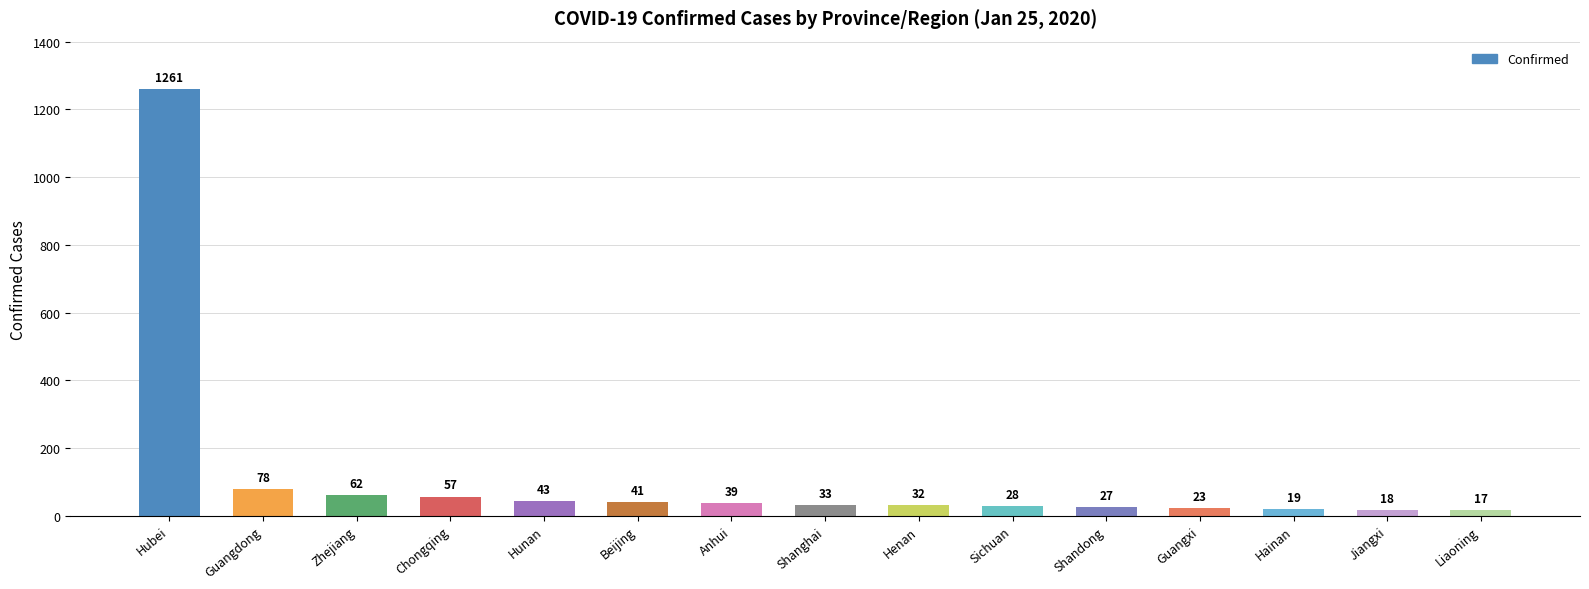

What position from the right is Beijing?

10